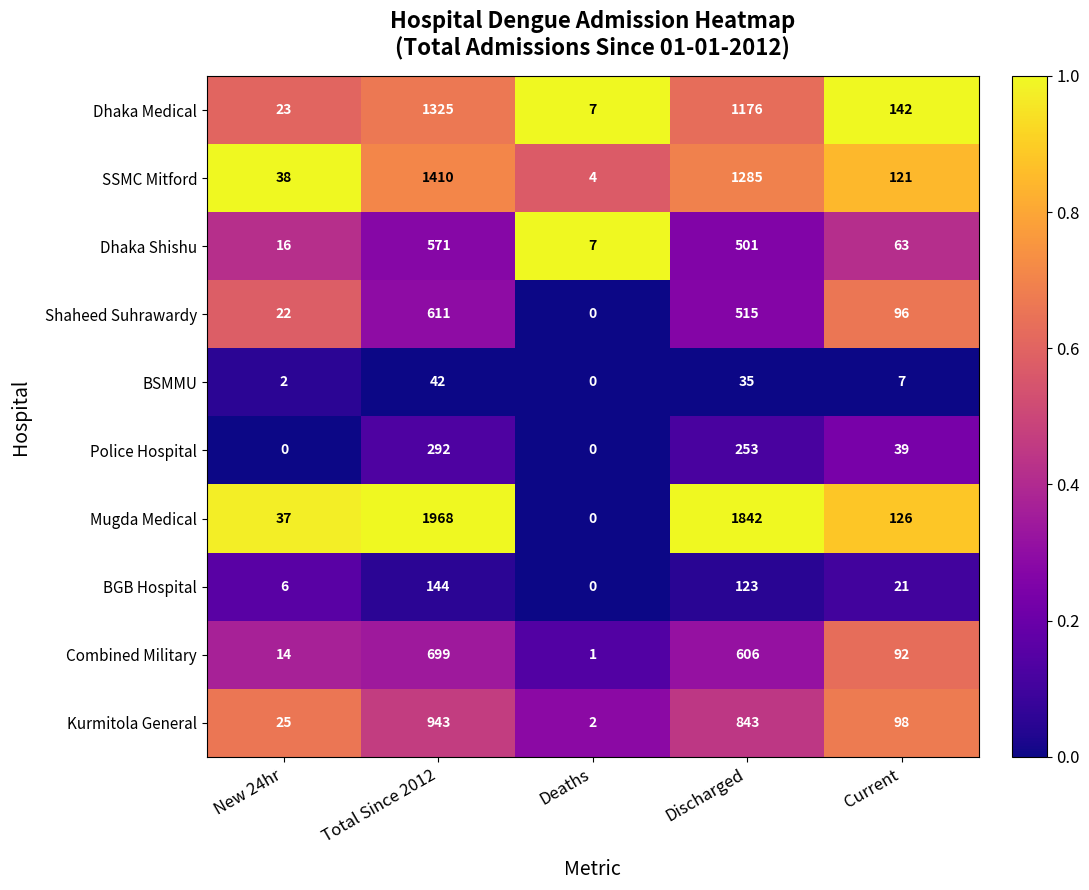

Rank the series by their maximum value, from highest to lowest.

Mugda Medical, SSMC Mitford, Dhaka Medical, Kurmitola General, Combined Military, Shaheed Suhrawardy, Dhaka Shishu, Police Hospital, BGB Hospital, BSMMU